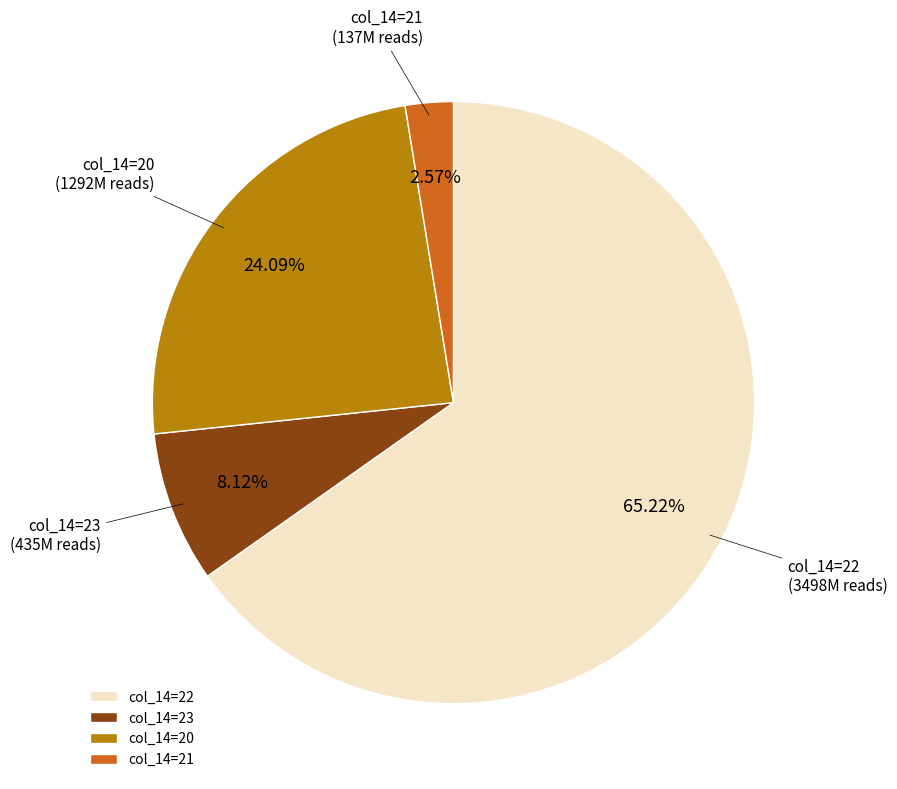

Is there a majority slice in this chart?

Yes